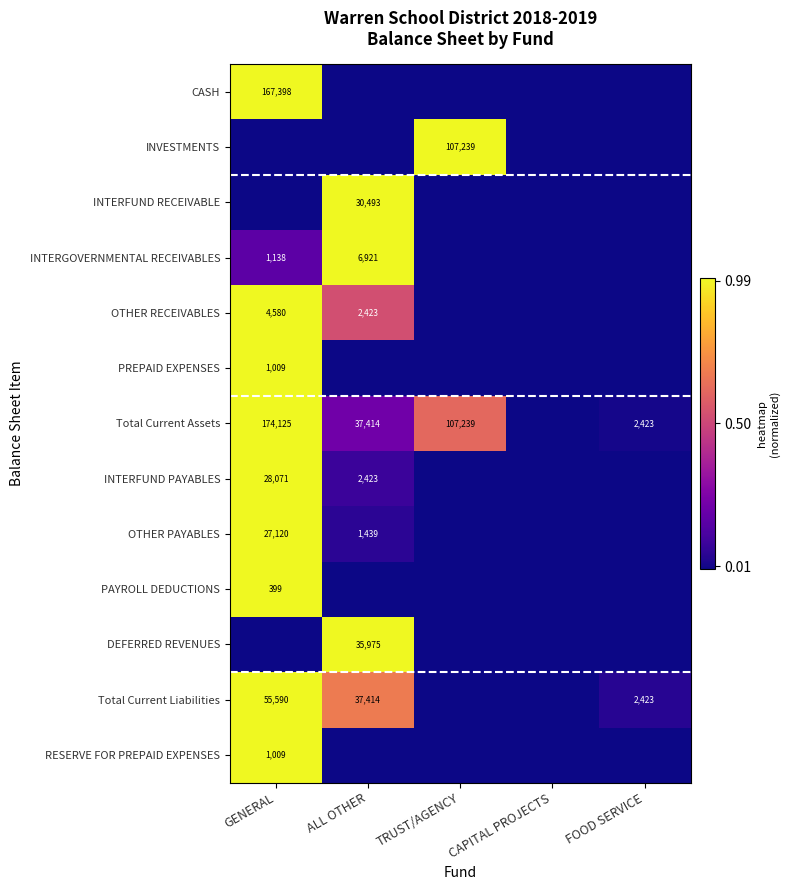

Which has a higher value, FOOD SERVICE or GENERAL?

GENERAL